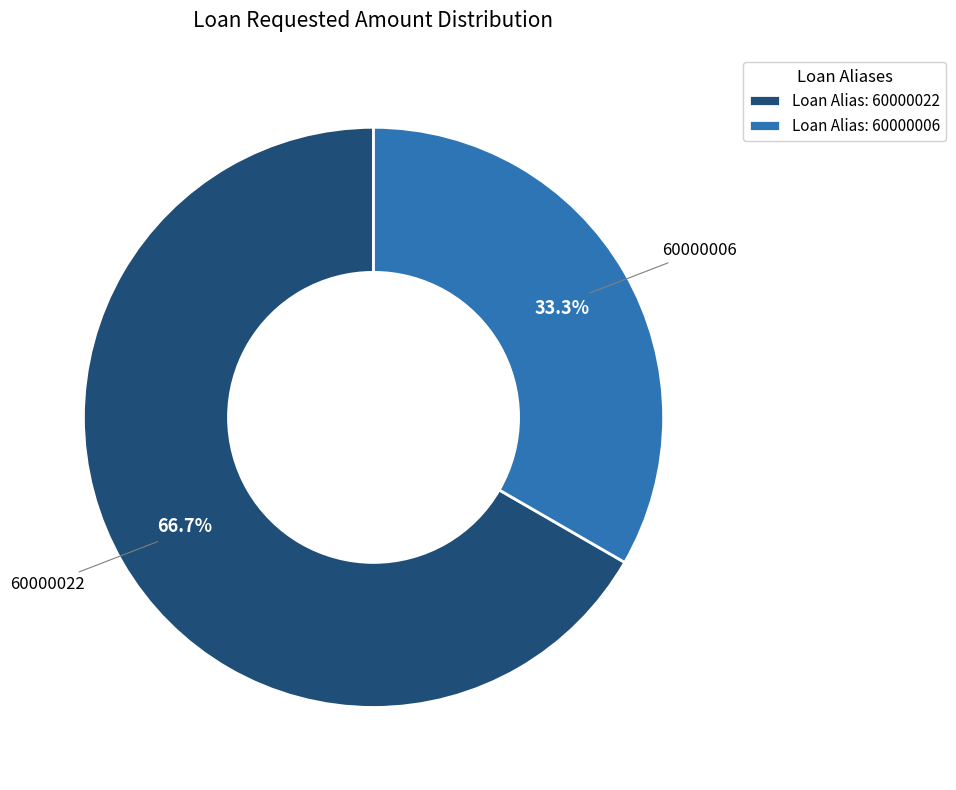

What is the ratio of the value at 60000006 to the value at 60000022?

0.5